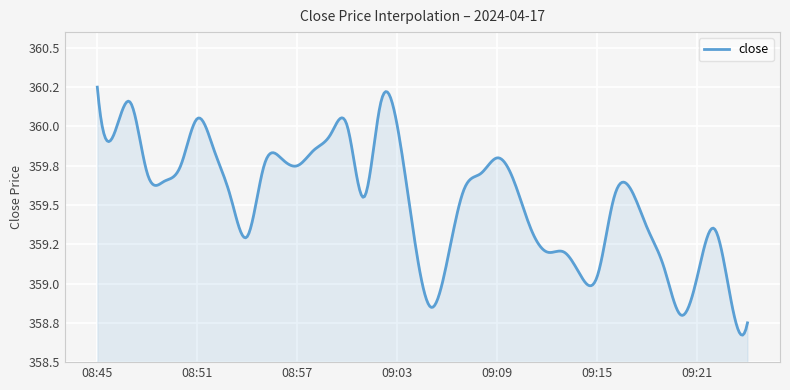

Reading left to right, transcribe all the data shown in this chart.

360.2	359.9	360.1	359.7	359.6	359.8	360.1	359.9	359.6	359.3	359.8	359.8	359.8	359.9	359.9	360.0	359.6	360.1	360.0	359.3	358.9	359.1	359.6	359.7	359.8	359.6	359.4	359.2	359.2	359.1	359.1	359.6	359.6	359.4	359.1	358.8	359.1	359.4	358.9	358.8